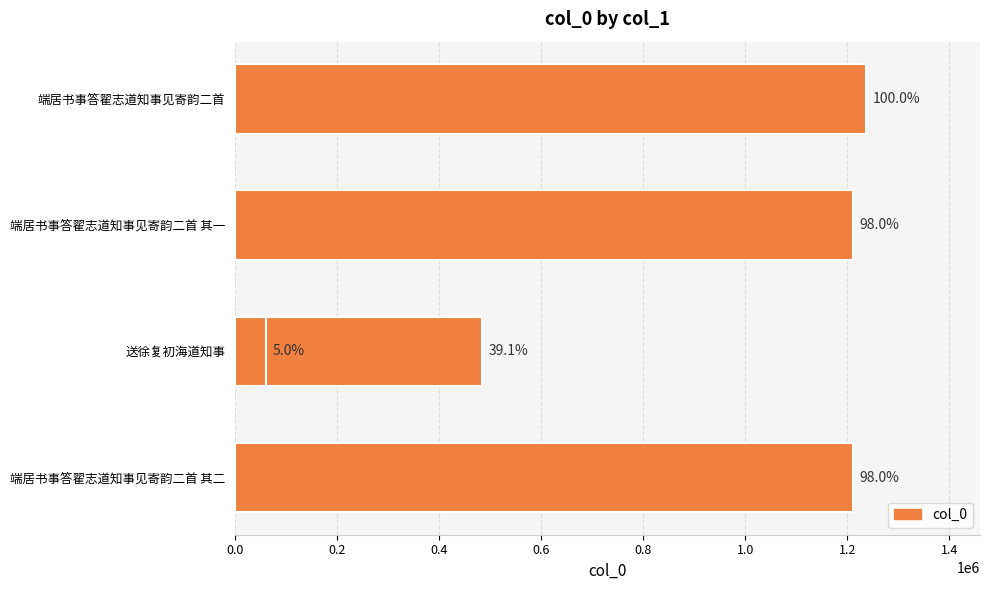

What value does the data have at 端居书事答翟志道知事见寄韵二首 其一, to the nearest 50?

1212000